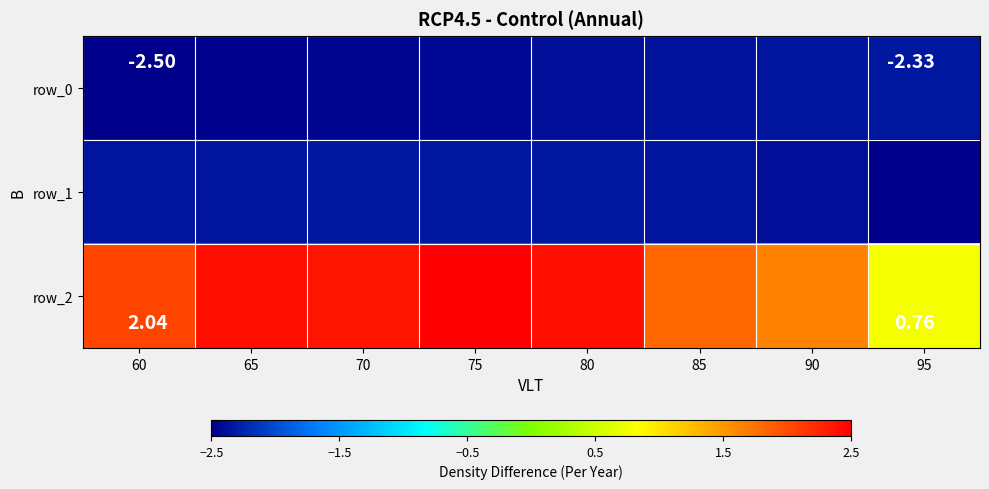

What is the difference between the row_0 values at 65 and 95?

0.1